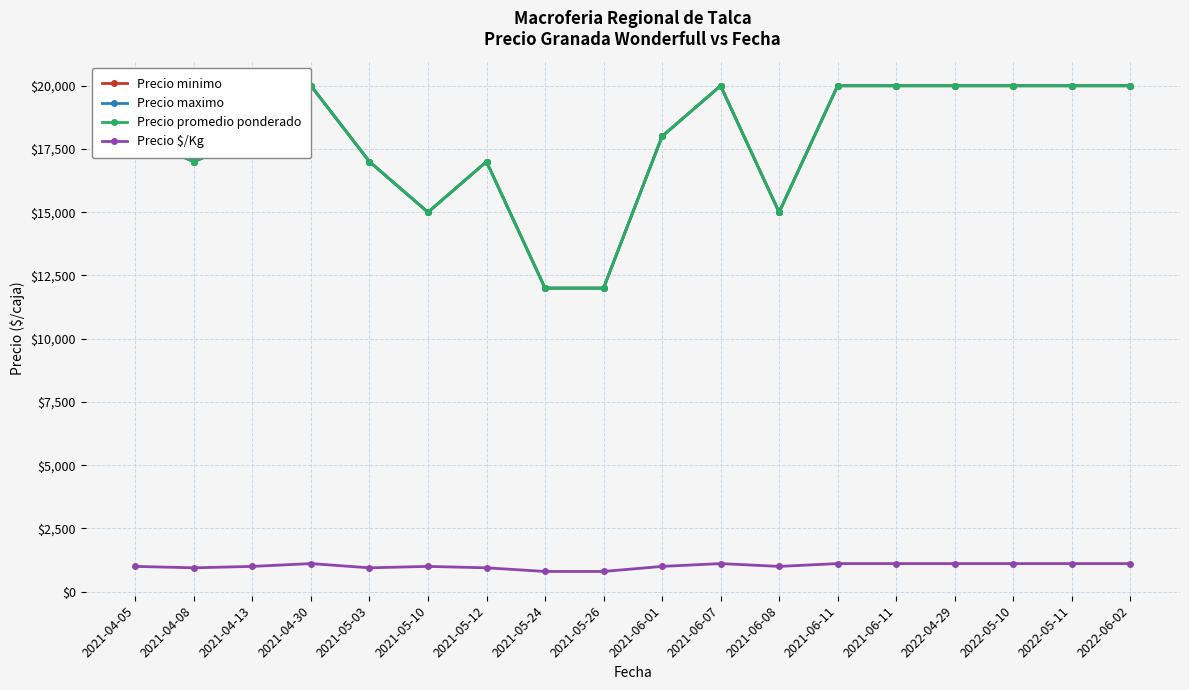

What is the difference between the highest and lowest values at 2021-04-08?

16056